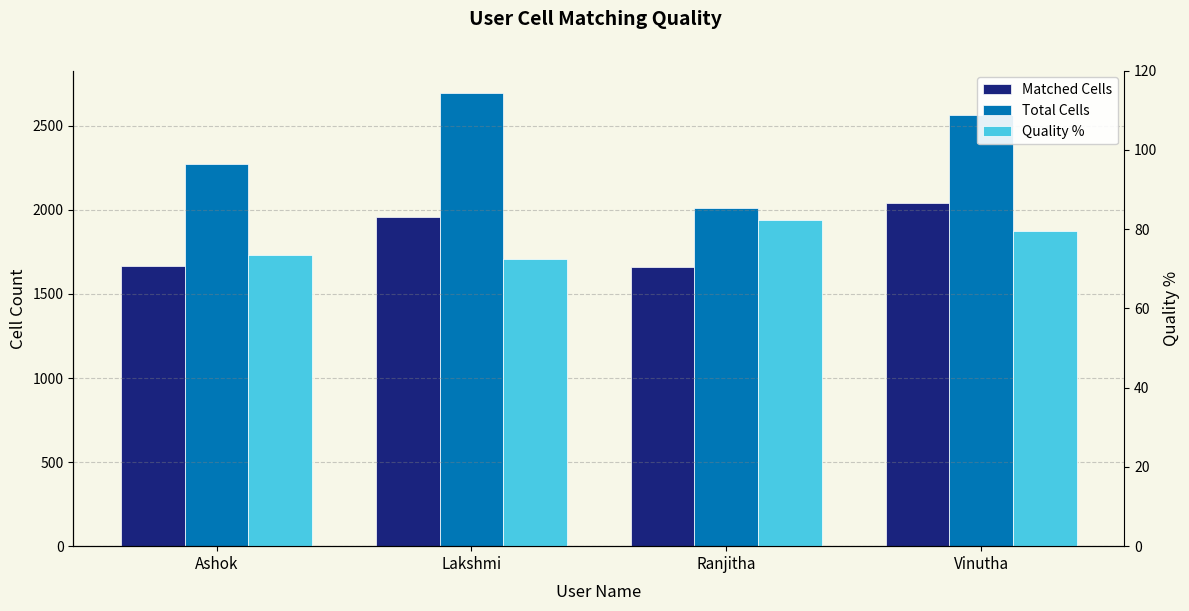

True or false: Matched Cells has a value of 1658.0 at Ranjitha.

True